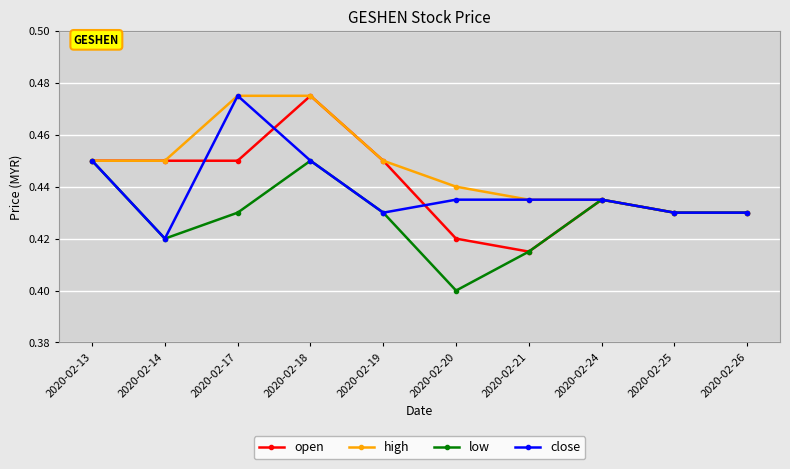

Which category has the lowest value across all series?

2020-02-20